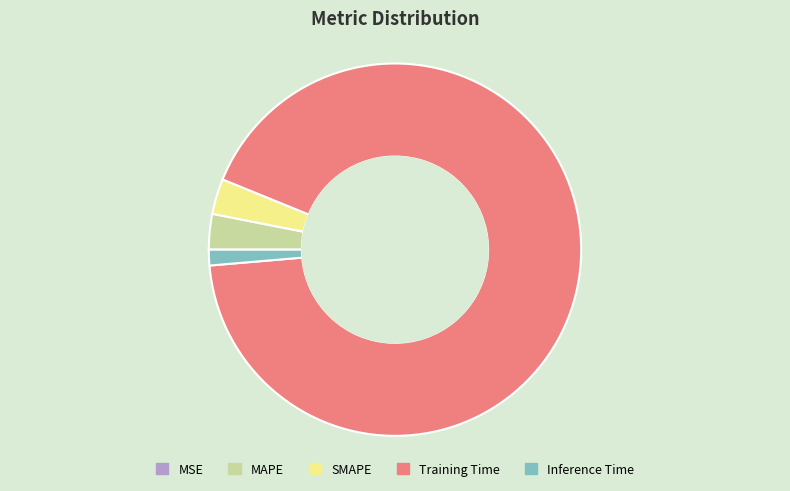

Between Training Time and MAPE, which is larger?

Training Time